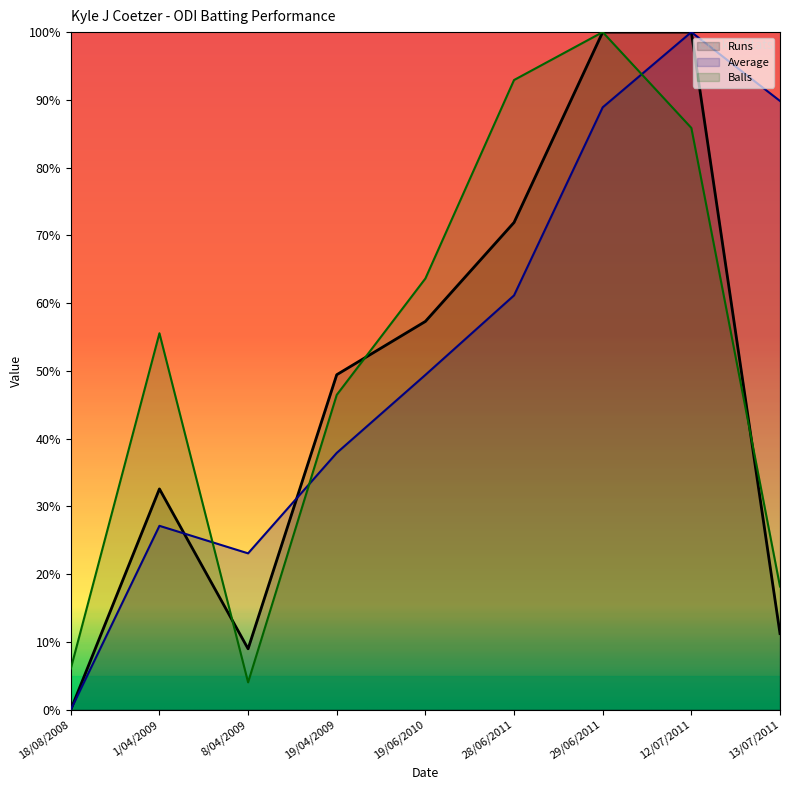

What is the greatest value displayed?

100.0